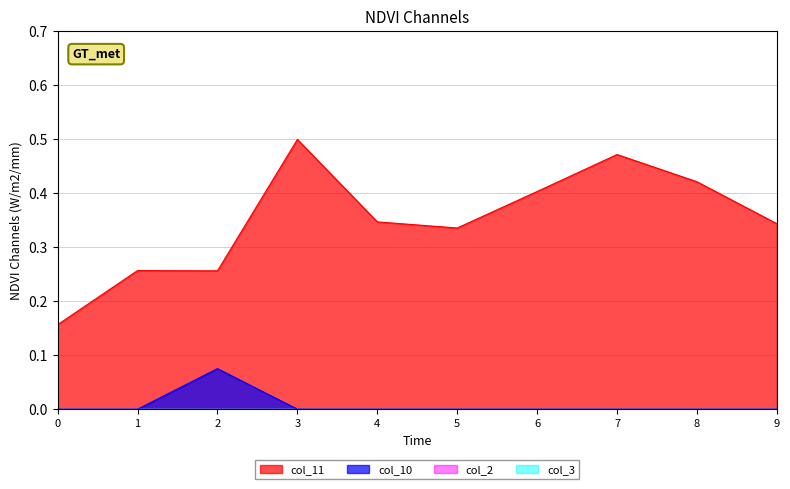

In col_10, how many points are higher than both neighbors (excluding endpoints)?

1